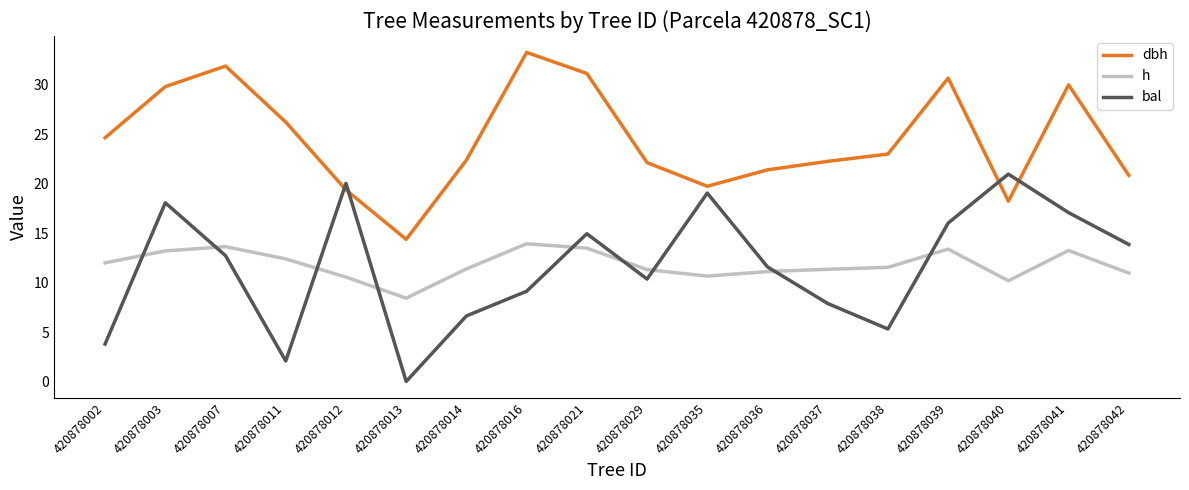

True or false: h and bal cross at least once.

True